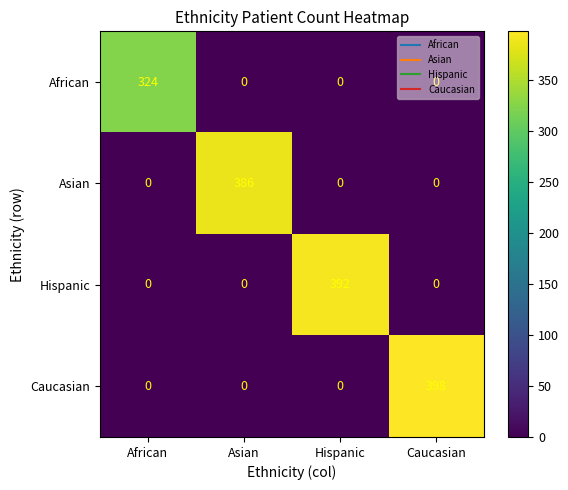

How many categories are shown in the chart?

4